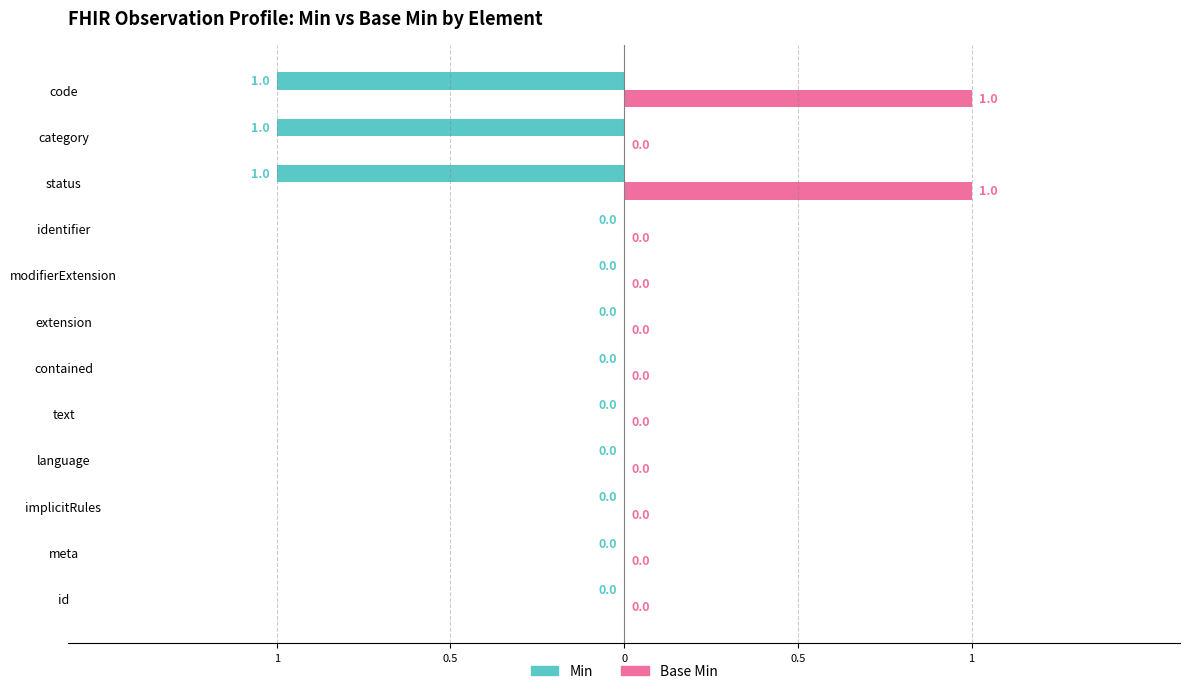

What are all the series names shown in the legend?

Min, Base Min